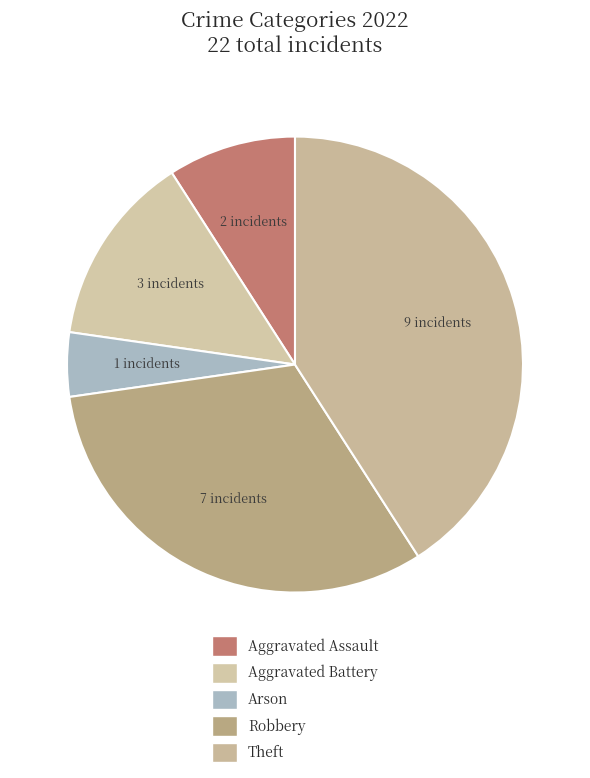

How many slices are in this pie chart?

5